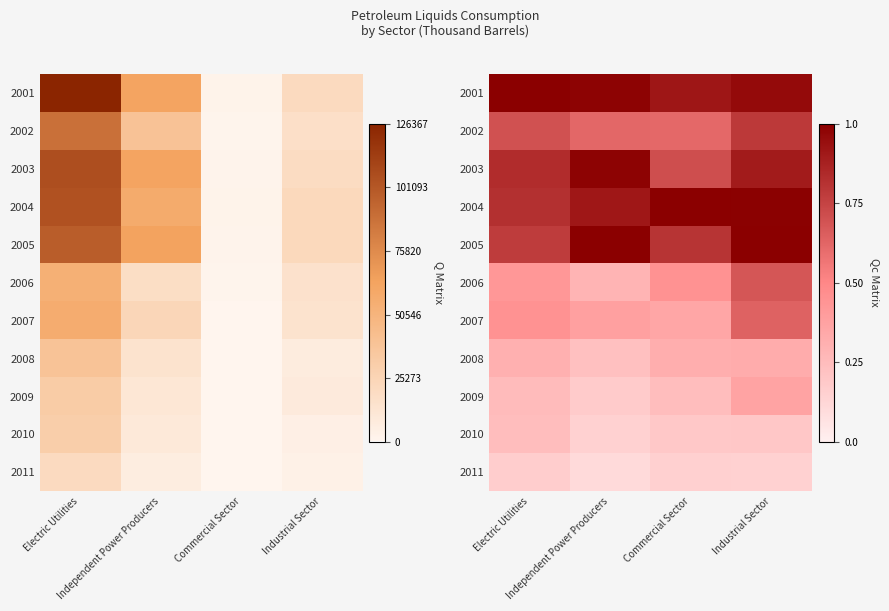

What is the sum of all 2001 values?

3.9